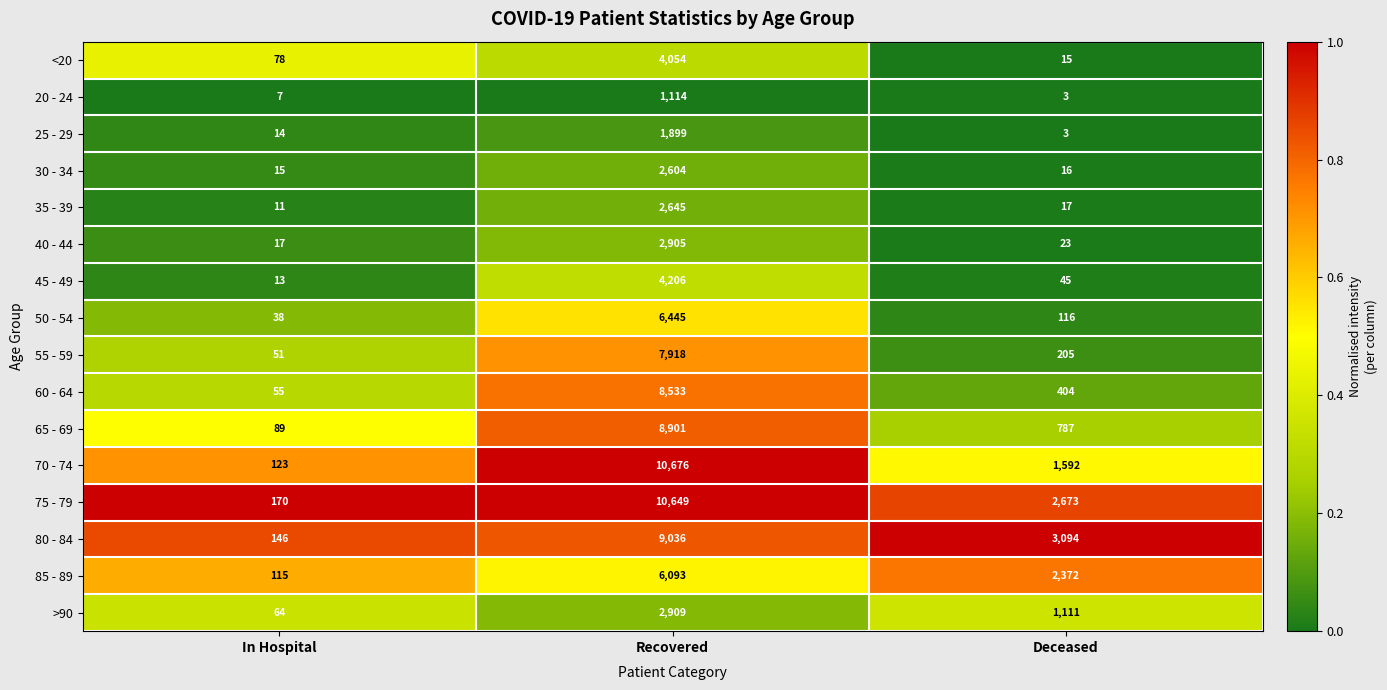

What is the total value across all series at In Hospital?

1006